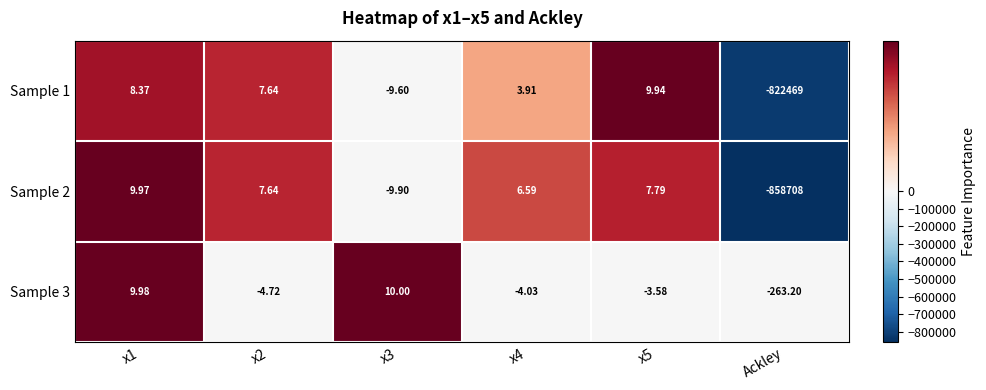

What is the greatest value displayed?

10.0